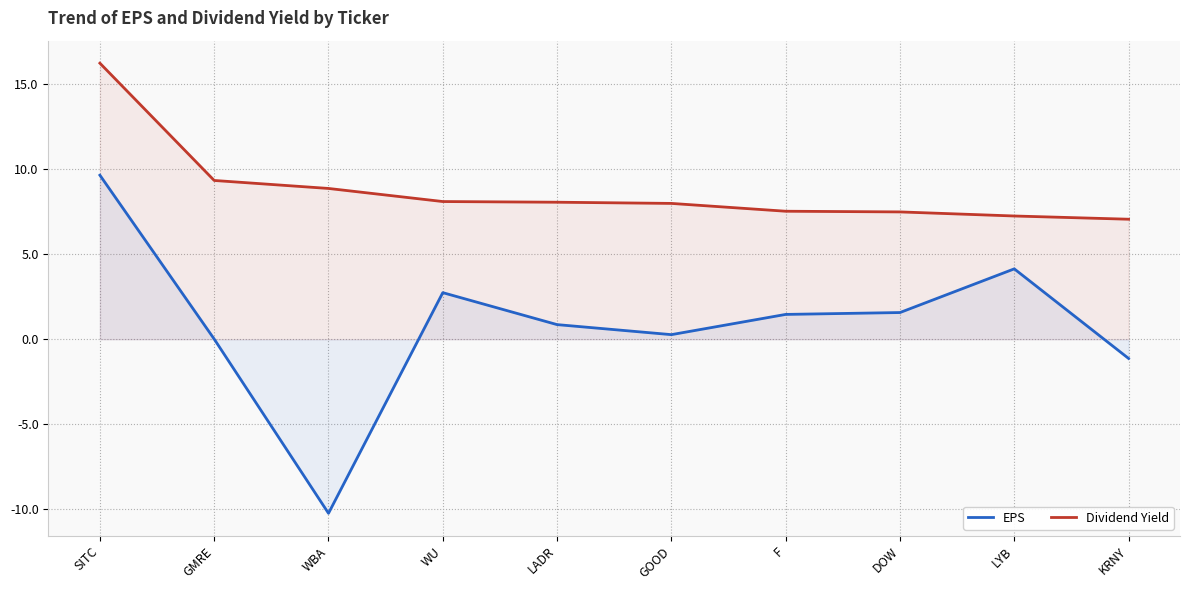

What is the average value of the EPS series?

0.9